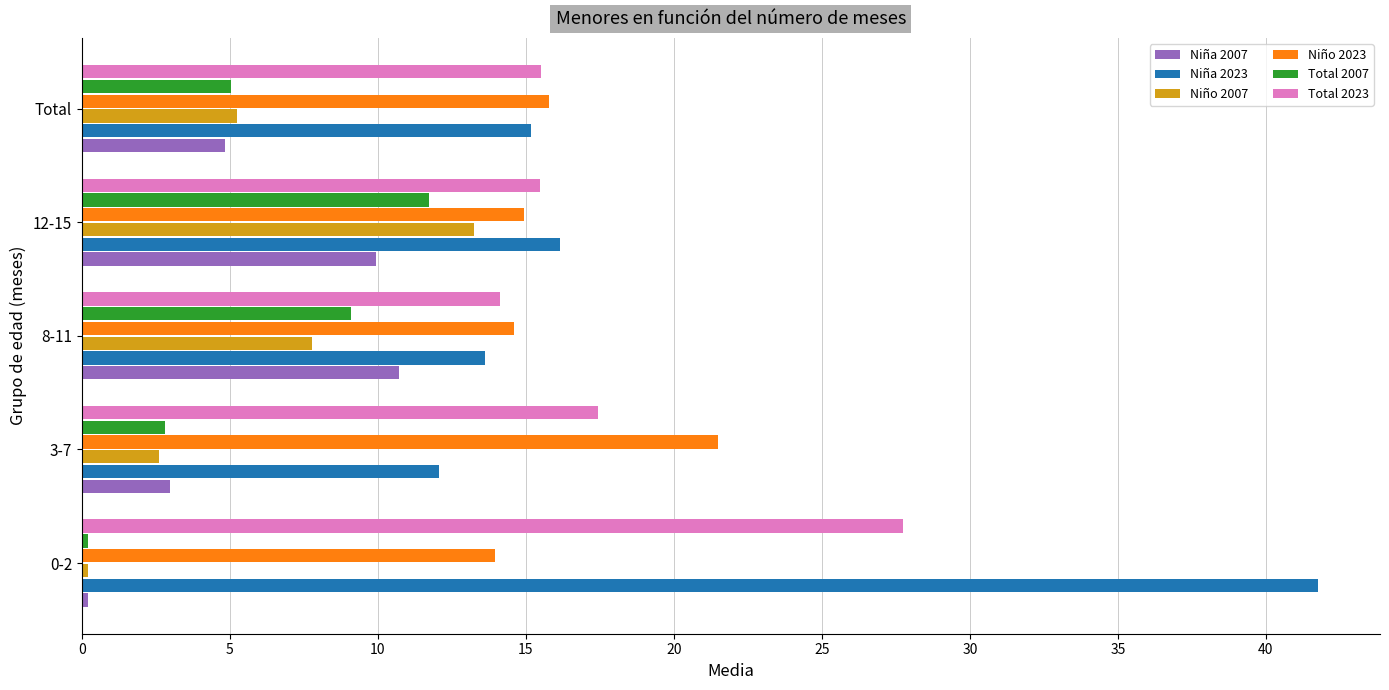

What is the highest value of the Niña 2007 series?

10.7